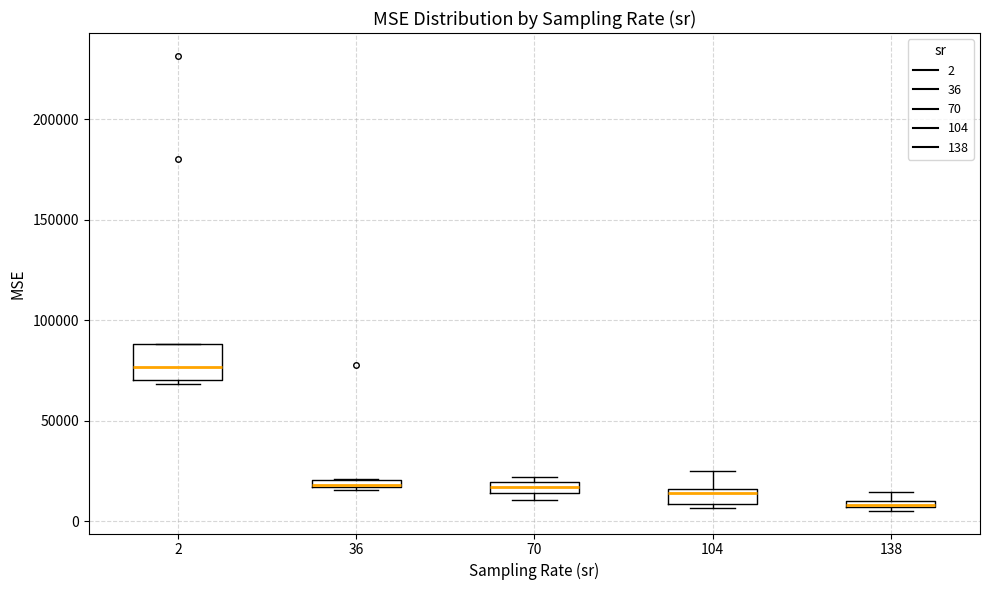

Which box's median line is the highest?

2